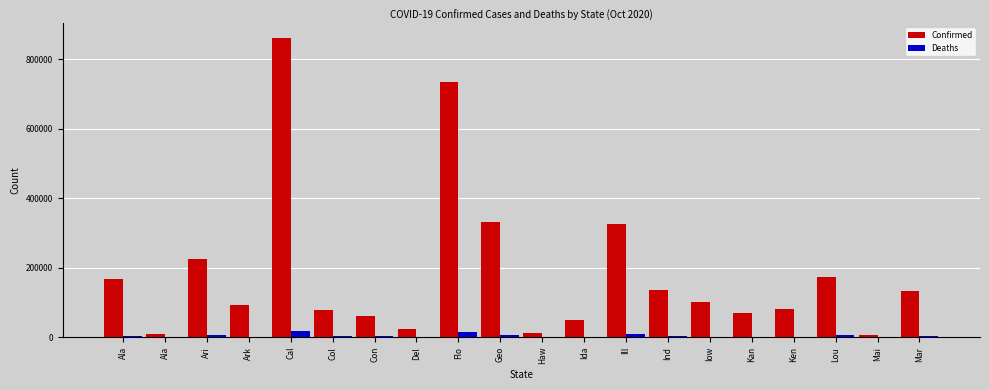

Where does the Confirmed series first go above 100453?

Ala